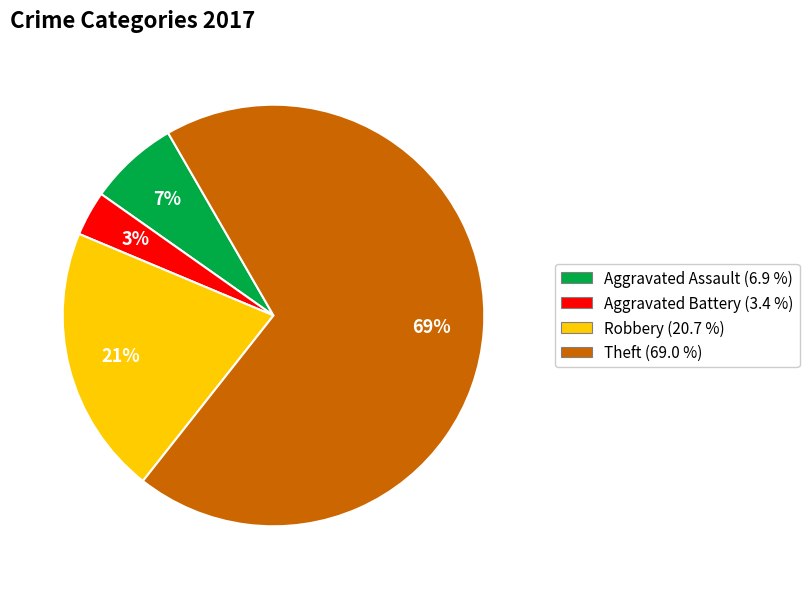

How many slices are in this pie chart?

4